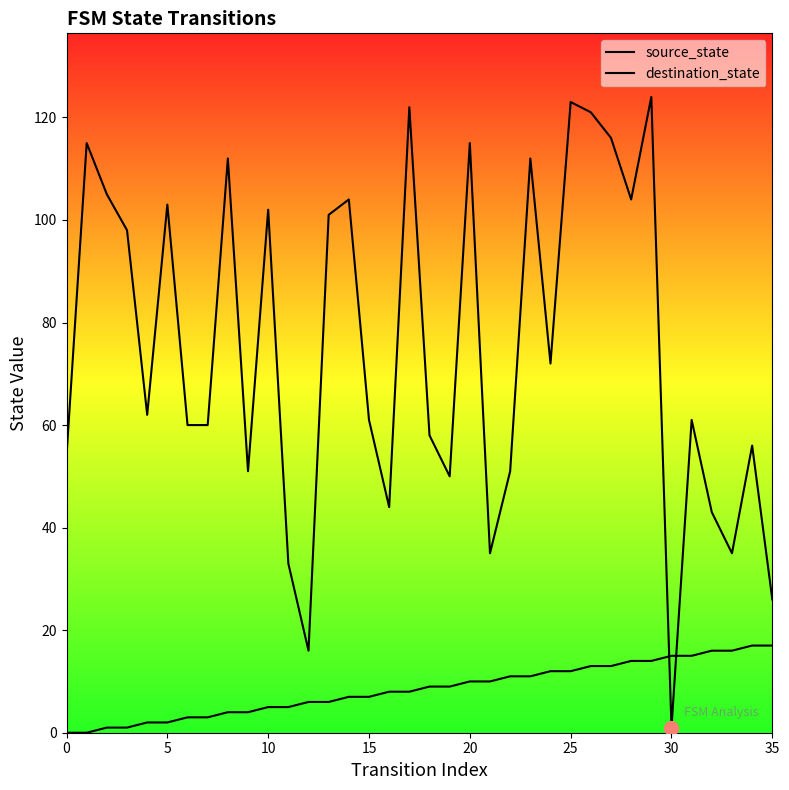

What are all the series names shown in the legend?

source_state, destination_state